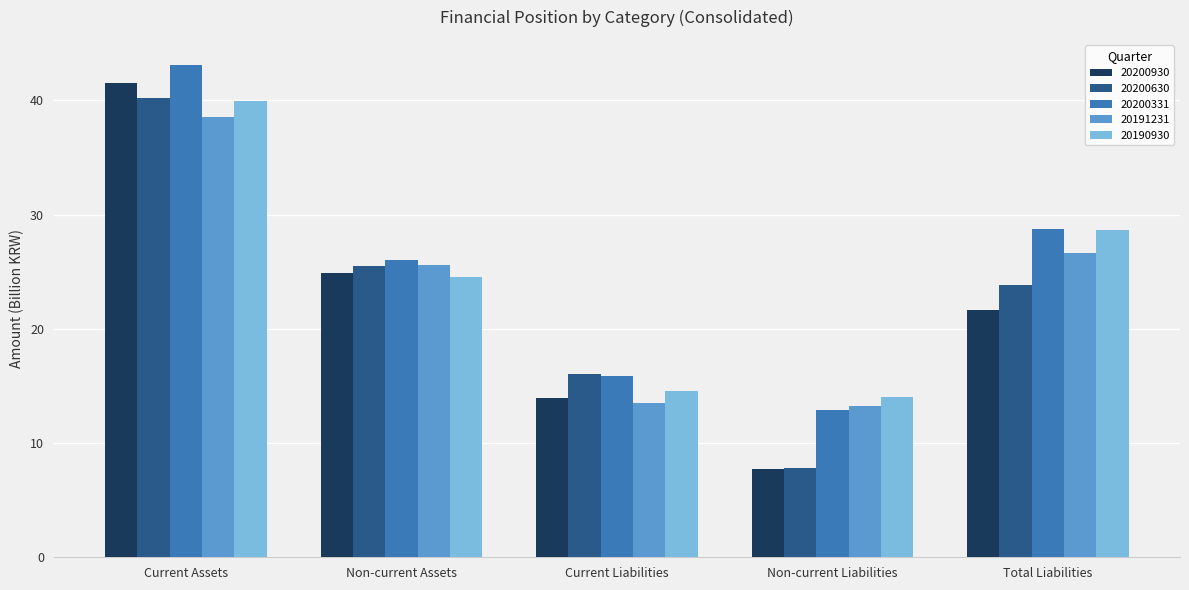

Are the bars horizontal?

No